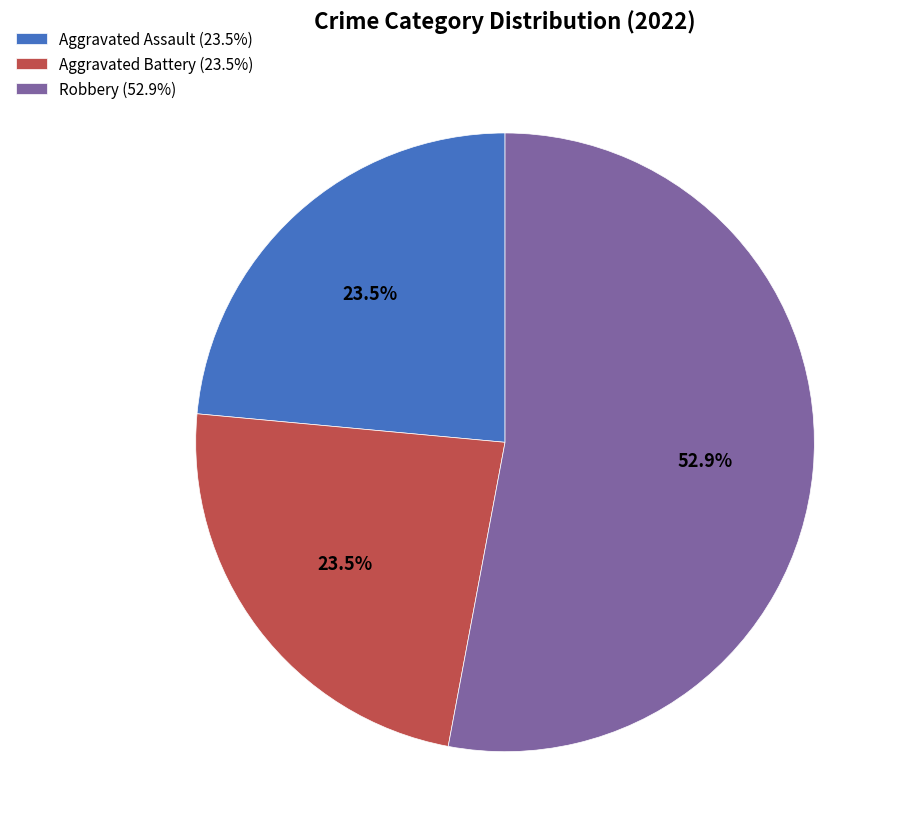

Between Robbery (52.9%) and Aggravated Battery (23.5%), which is larger?

Robbery (52.9%)